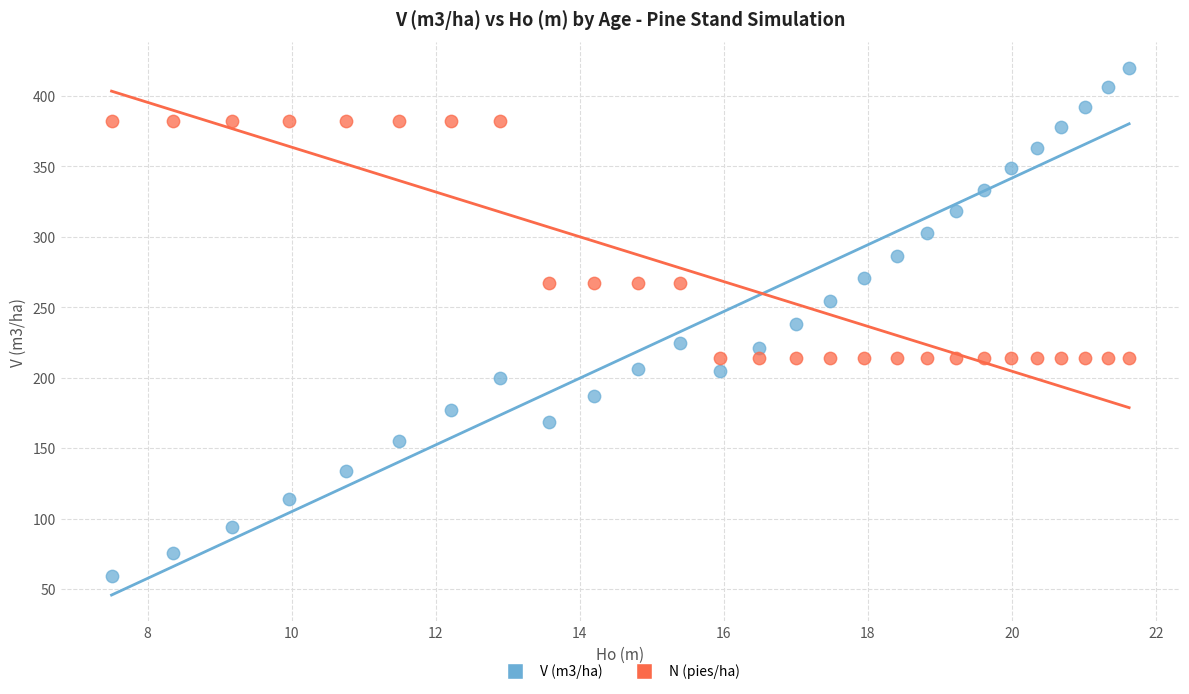

Across all data points, what is the range of Y values (max minus min)?

360.8